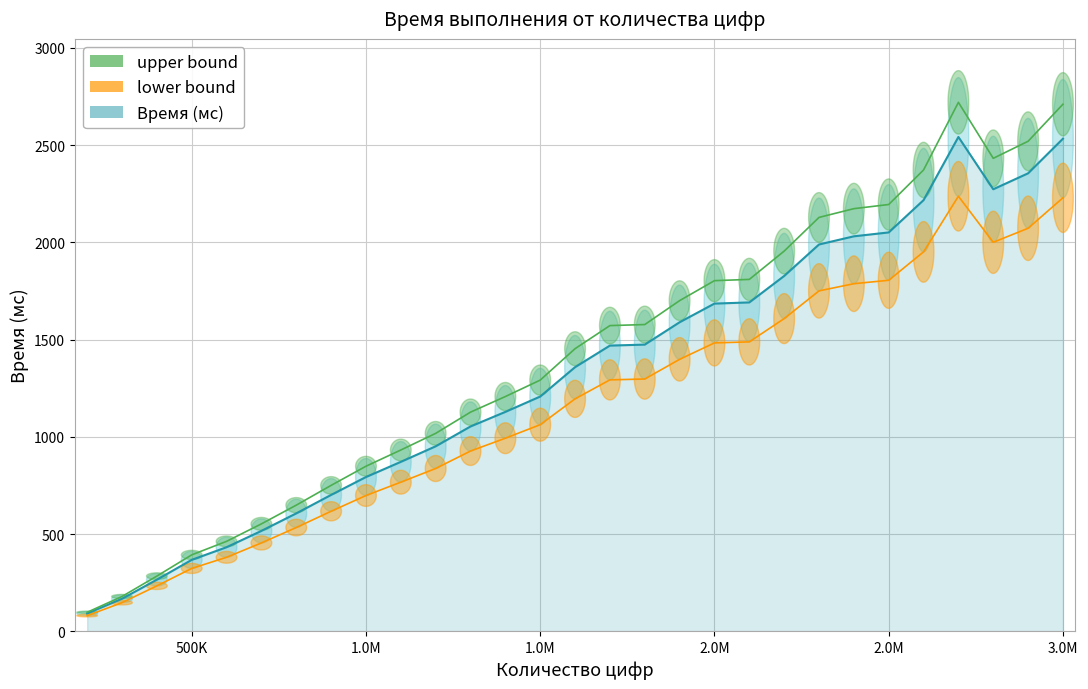

What is the difference between the values at 1200001 and 2400001?

1080